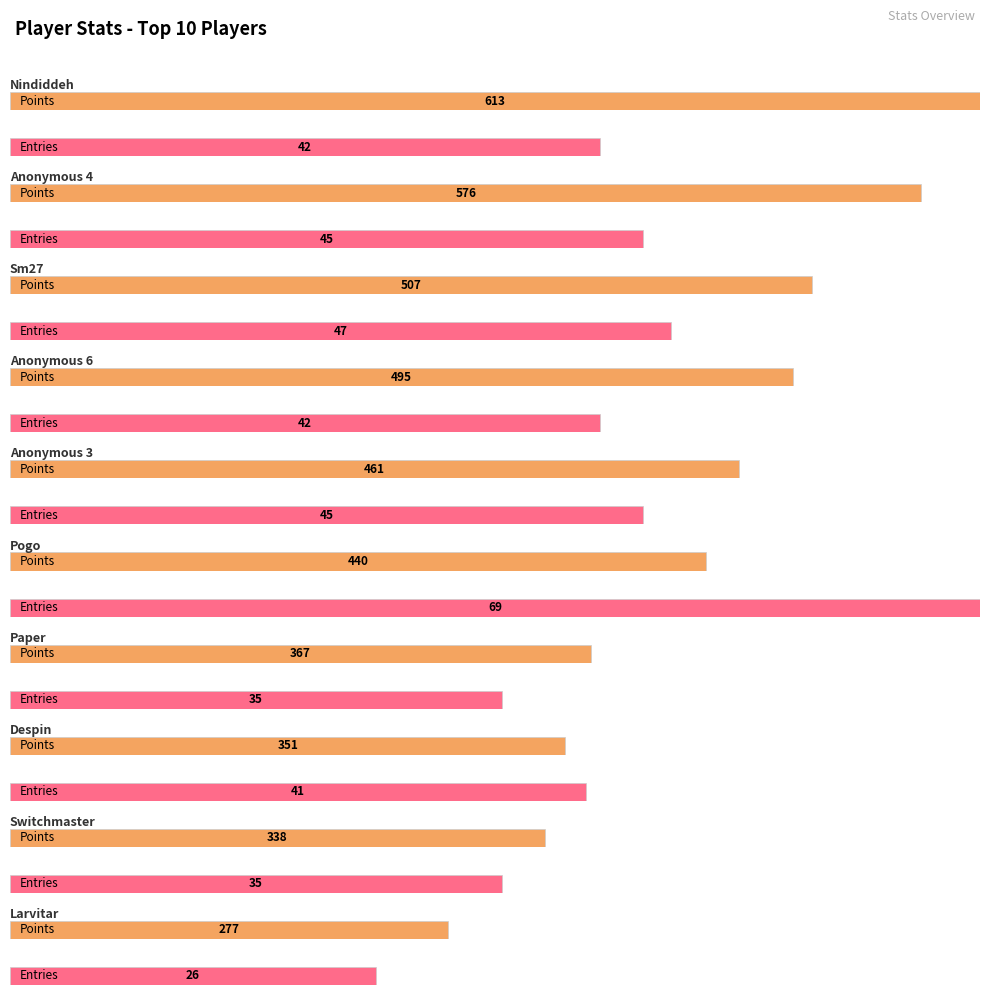

Are the bars horizontal?

Yes